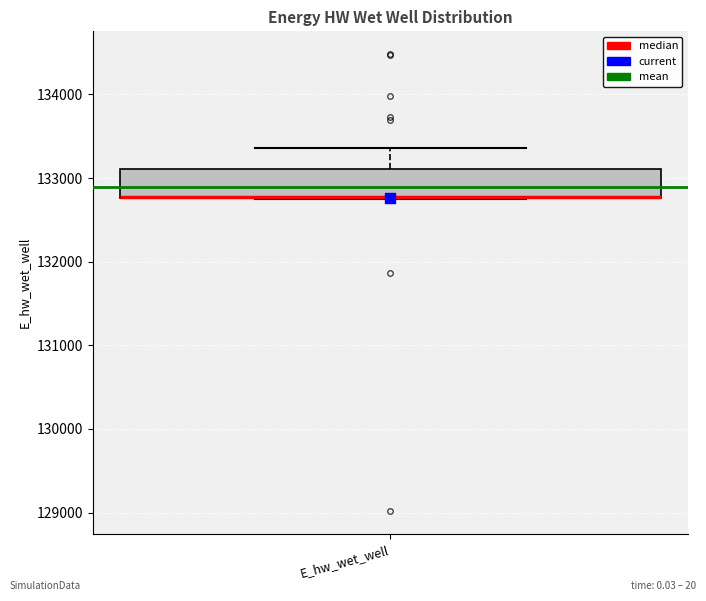

Where does the upper whisker of the box for E_hw_wet_well end on the y-axis? The values are not printed on the chart, so give them approximately, as read against the axis.

133400